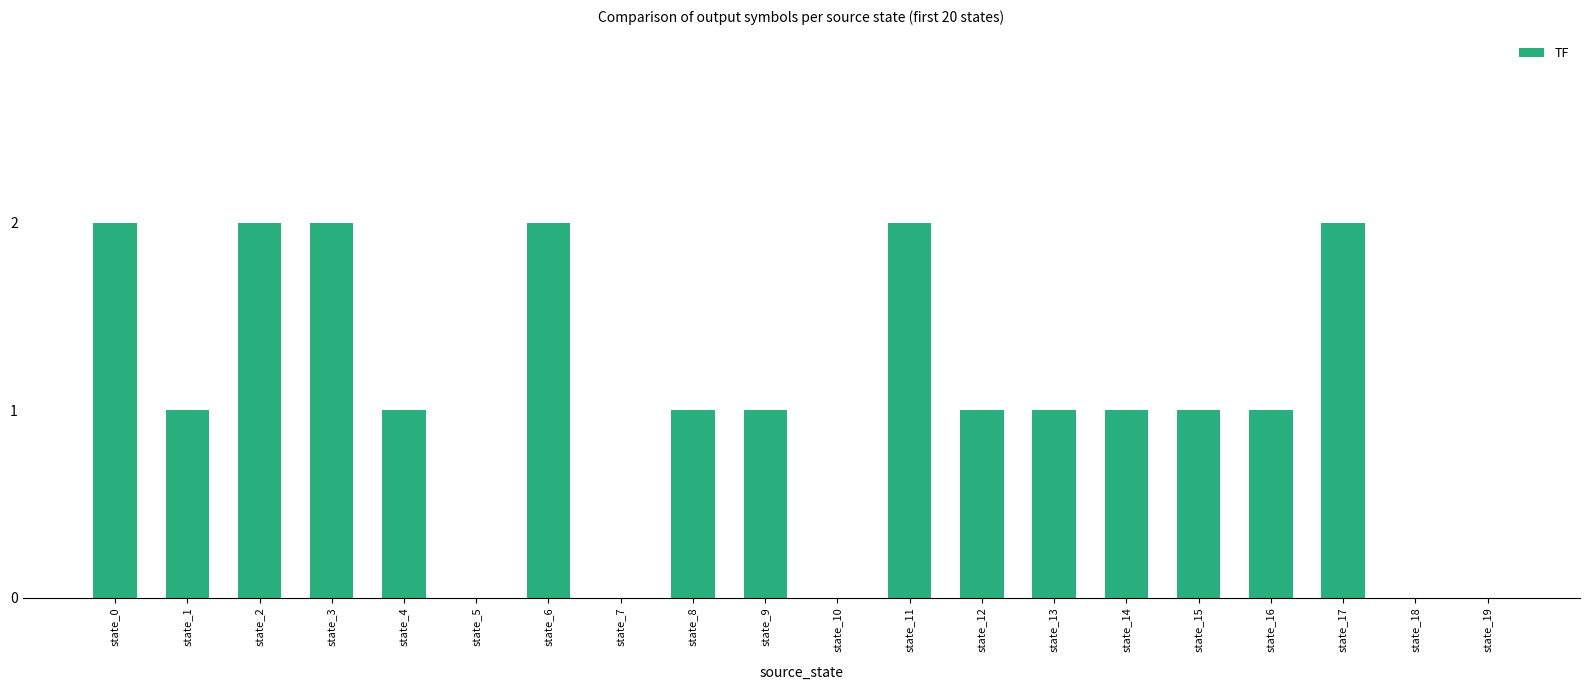

What is the maximum value shown in the chart?

2